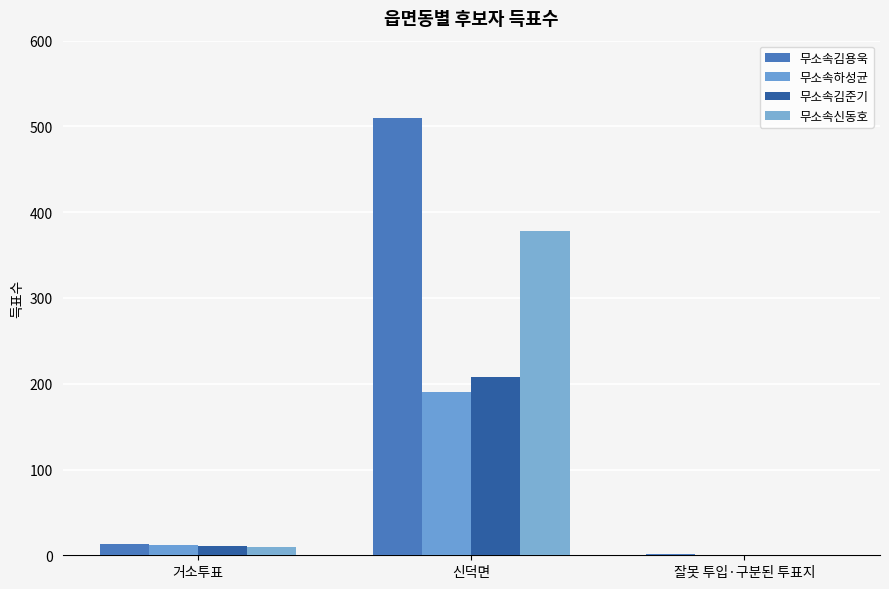

Is the value of 무소속김준기 at 거소투표 greater than the value of 무소속김용욱 at 신덕면?

No